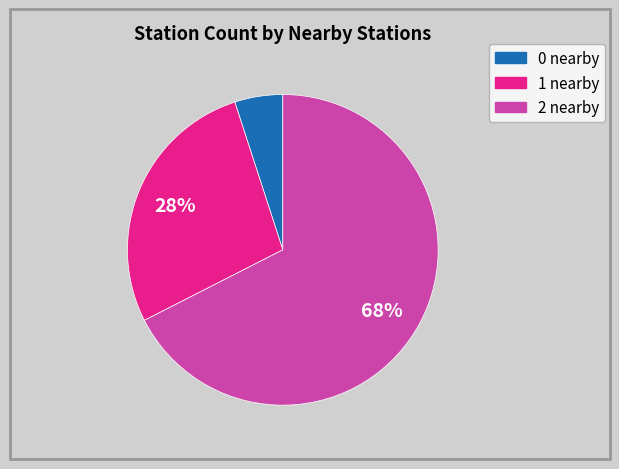

Which category has the biggest portion of the pie?

2 nearby